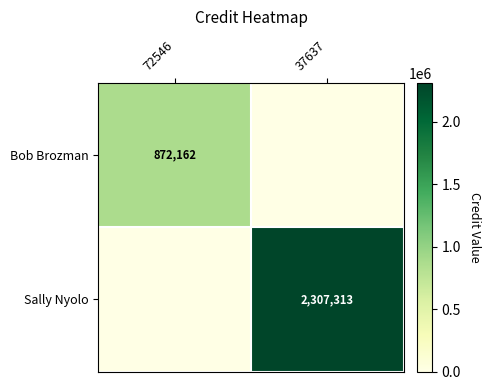

How many categories are shown in the chart?

2